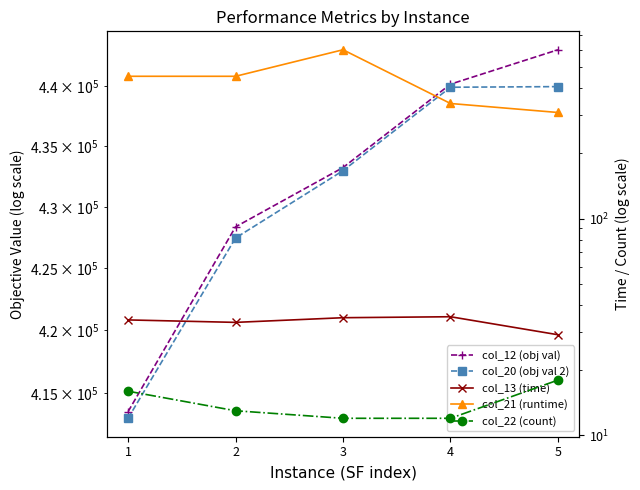

True or false: col_13 (time) and col_22 (count) intersect in this chart.

False